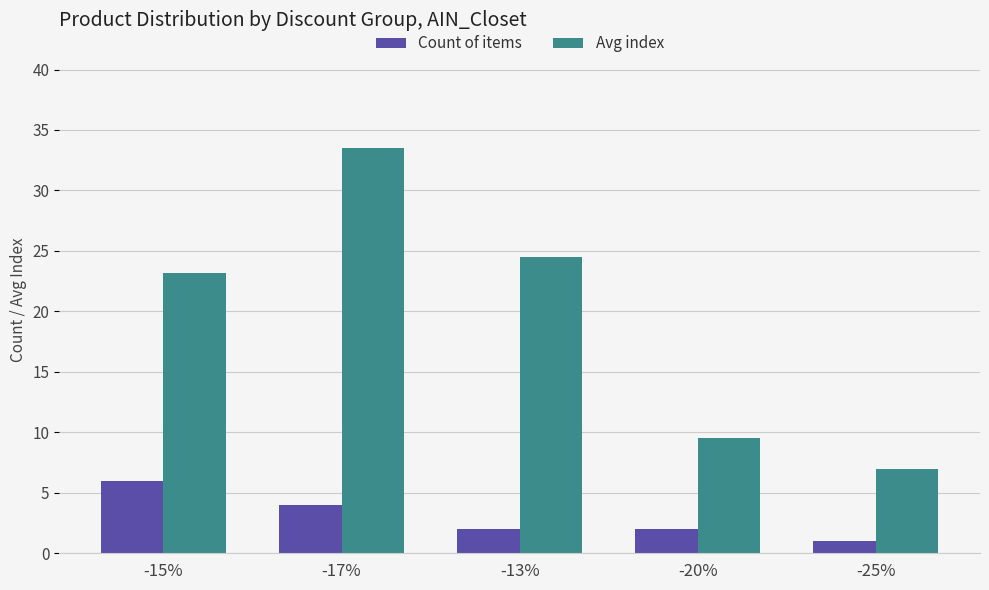

The value of Avg index at -25% is 4.2. True or false?

False